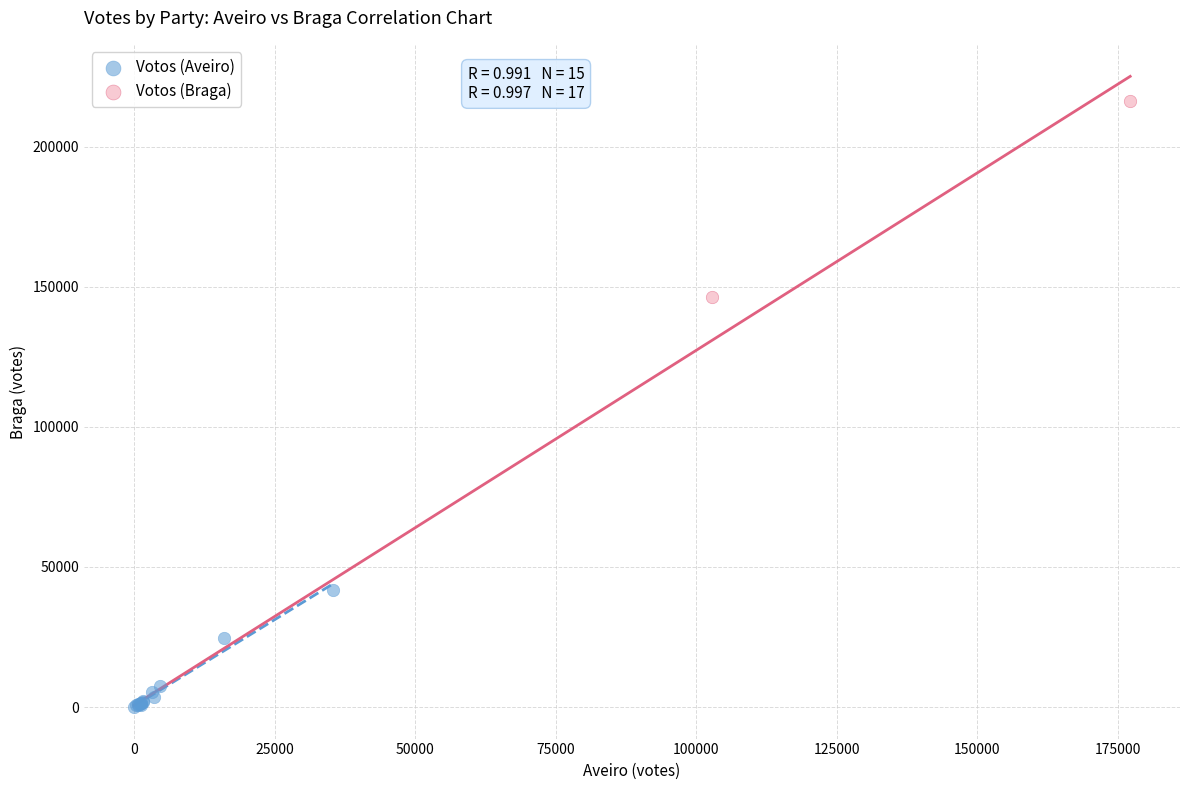

Which series contains the highest Y value?

Votos (Braga)